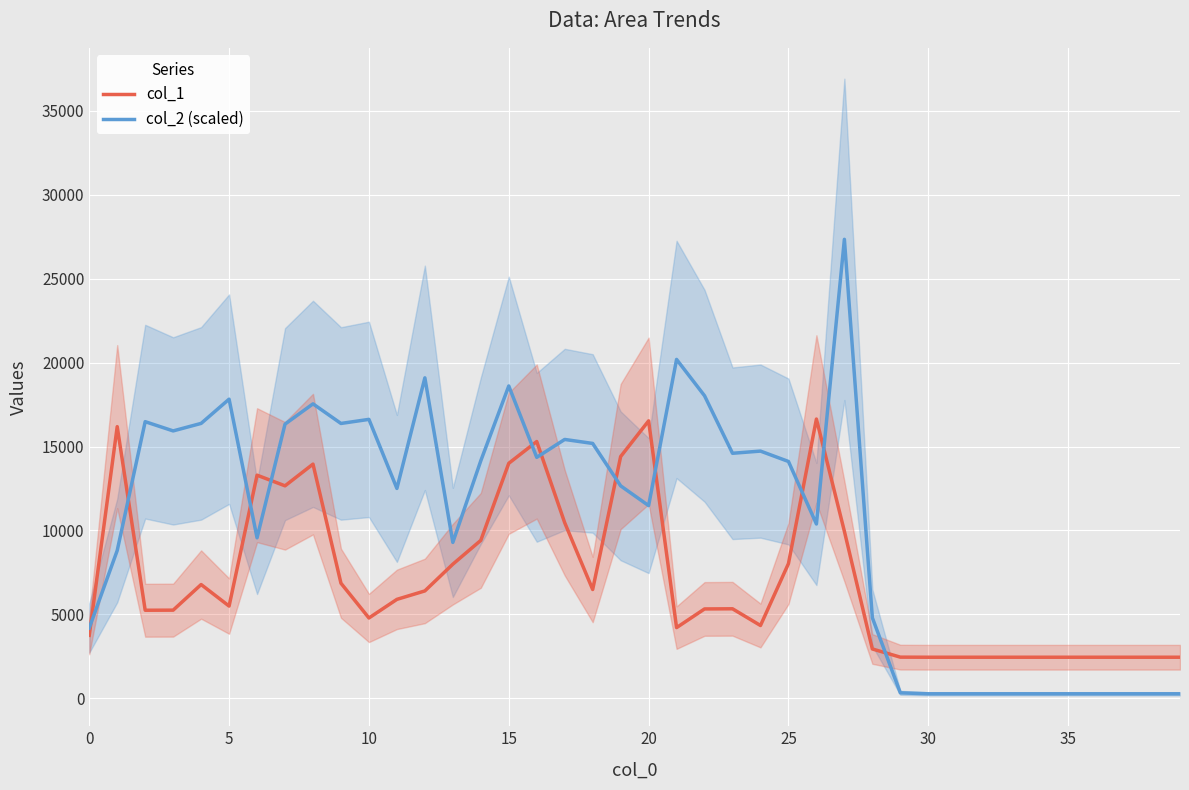

What is the difference between the col_2 (scaled) values at 26 and 18?

4796.7